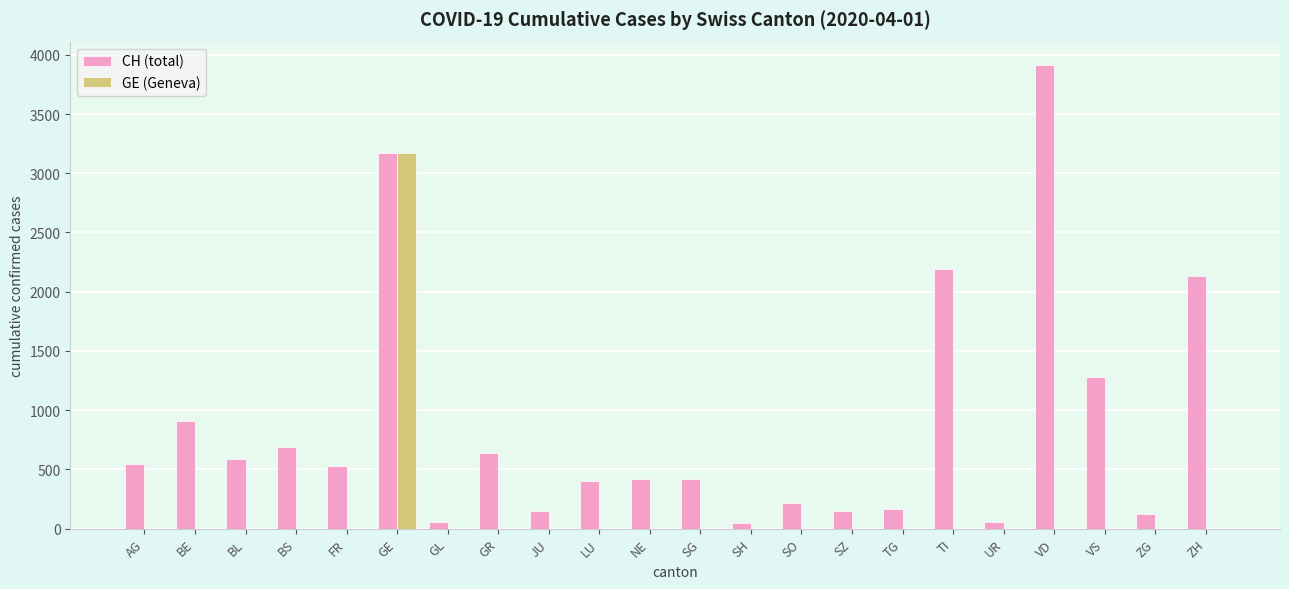

The value of GE (Geneva) at SZ is -1696. True or false?

False